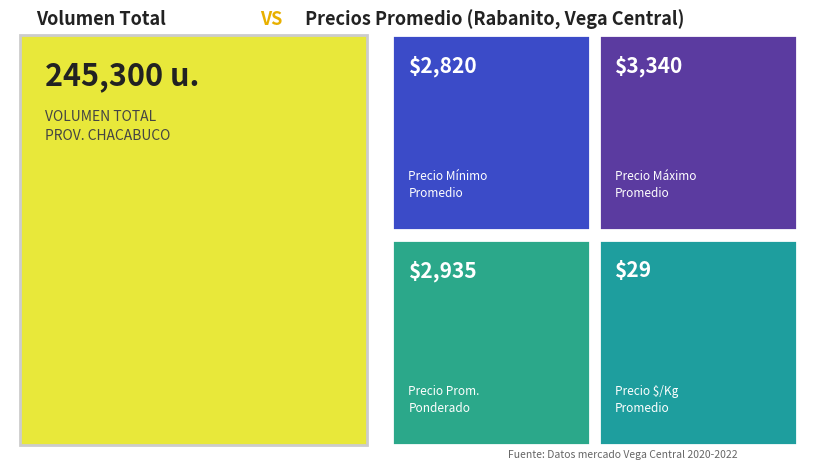

Is the value of Volumen at 2020-12-11 greater than the value of Precio minimo at 2022-07-08?

Yes